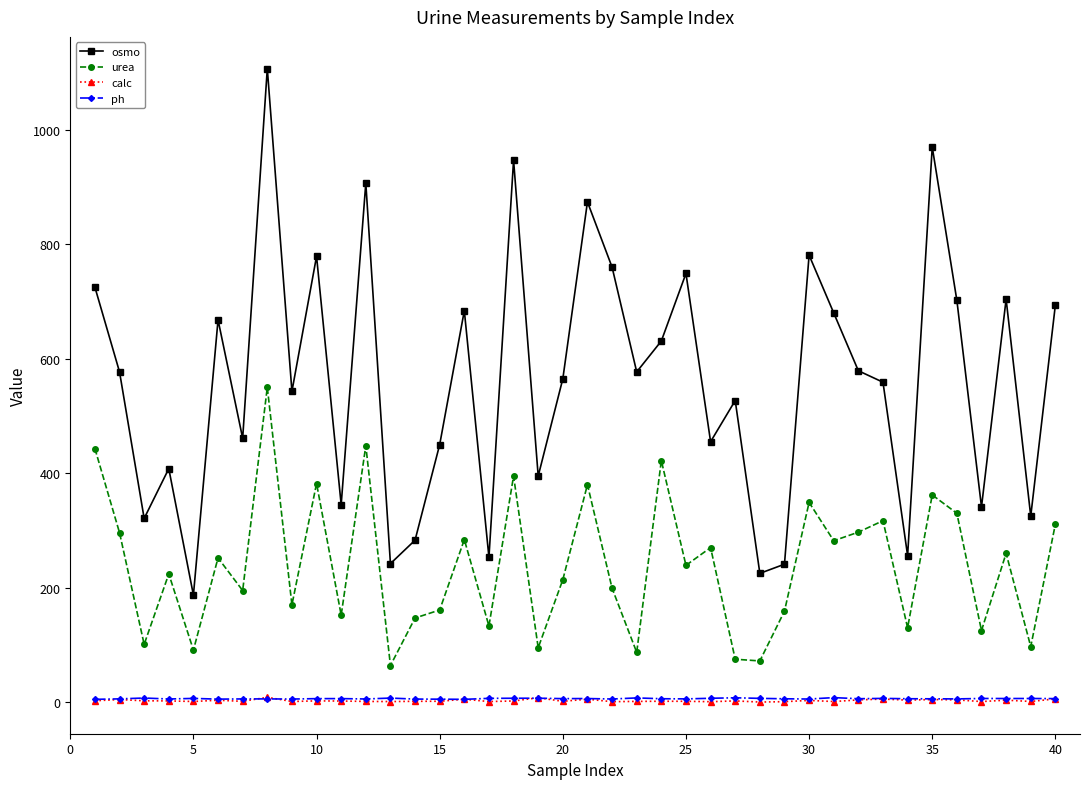

What is the greatest value displayed?

1107.0